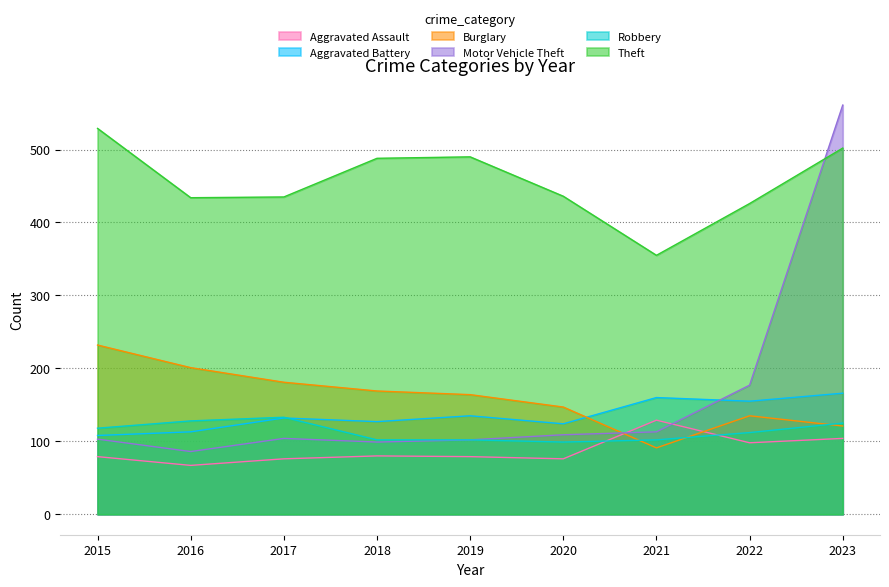

Where is the first local minimum for Aggravated Assault?

2016